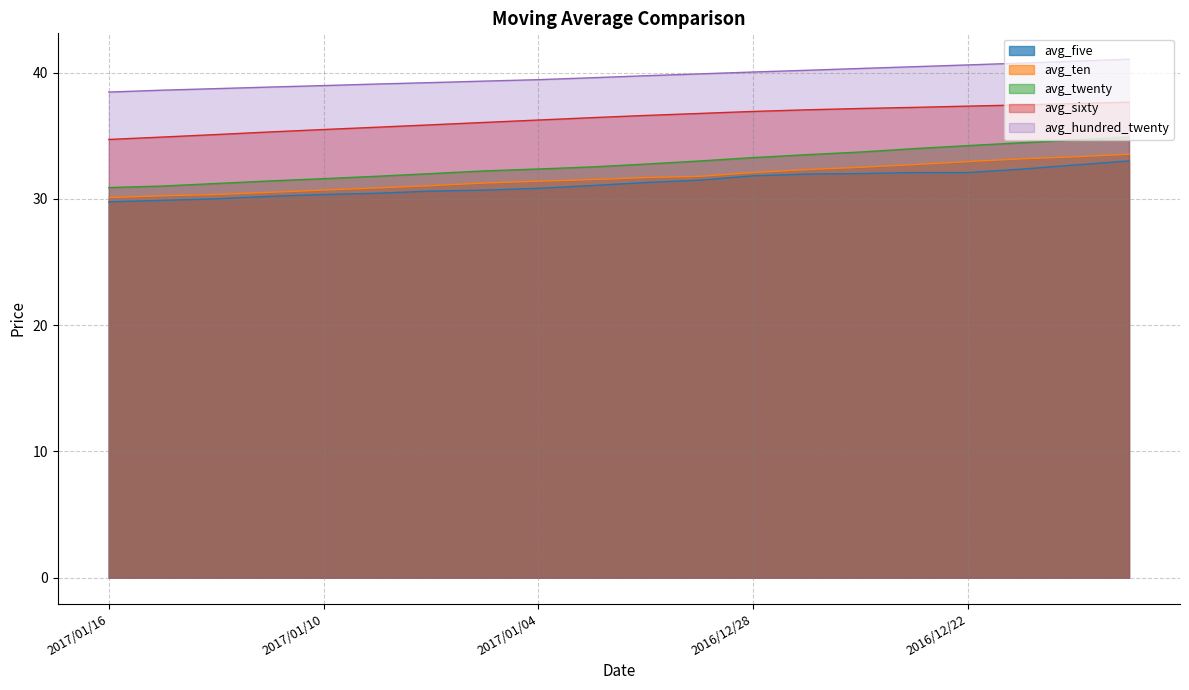

Between 2017/01/04 and 2017/01/03, which series saw the biggest shift?

avg_five